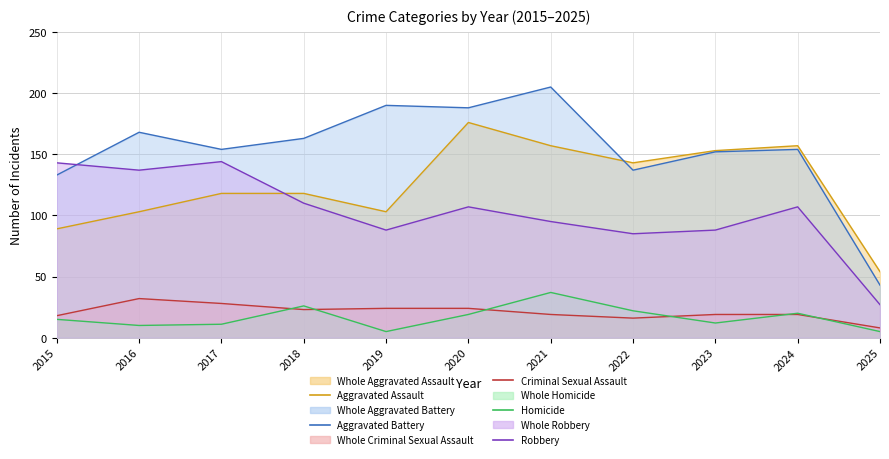

How many values in the Criminal Sexual Assault line series exceed 19?

5